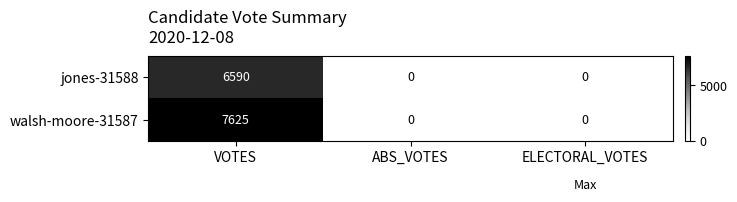

Reading left to right, list all the values displayed in this chart.

jones-31588: 6590	0	0
walsh-moore-31587: 7625	0	0